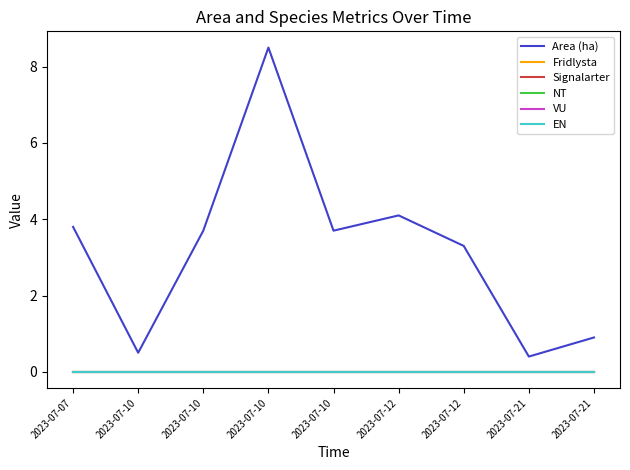

Is the value of NT at 2023-07-10 greater than the value of Fridlysta at 2023-07-12?

No